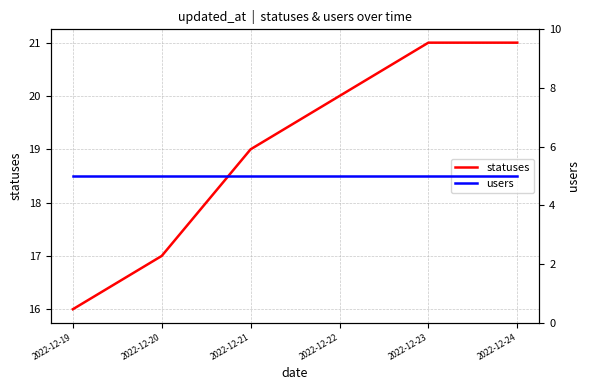

How many values in the statuses series exceed 20?

2